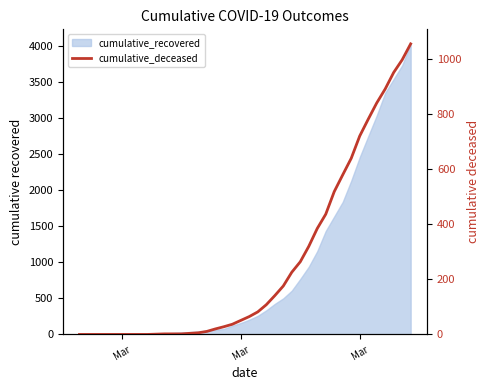

How many lines are shown in the chart?

1